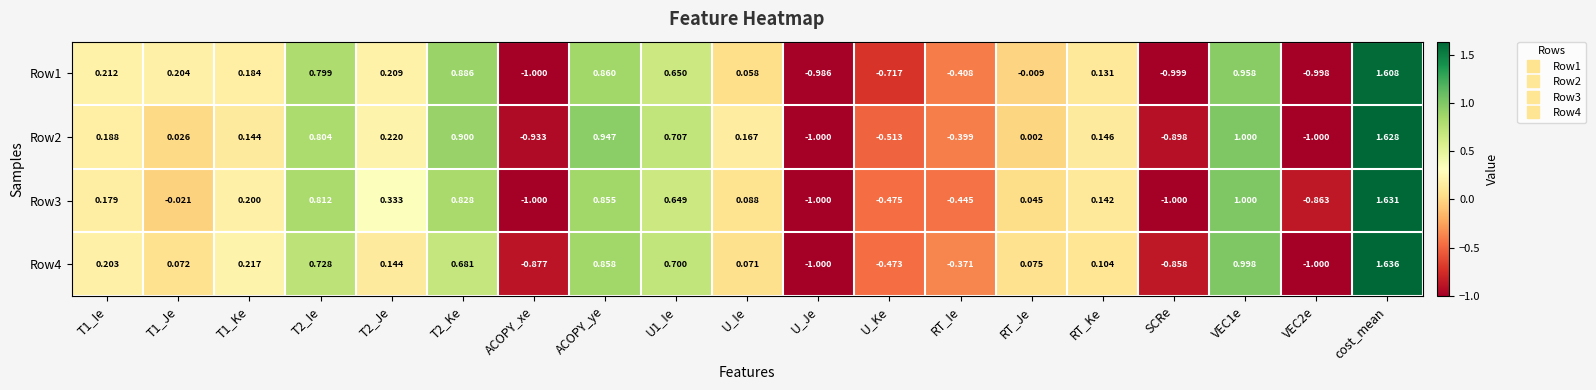

At which label does Row3 reach its peak?

cost_mean